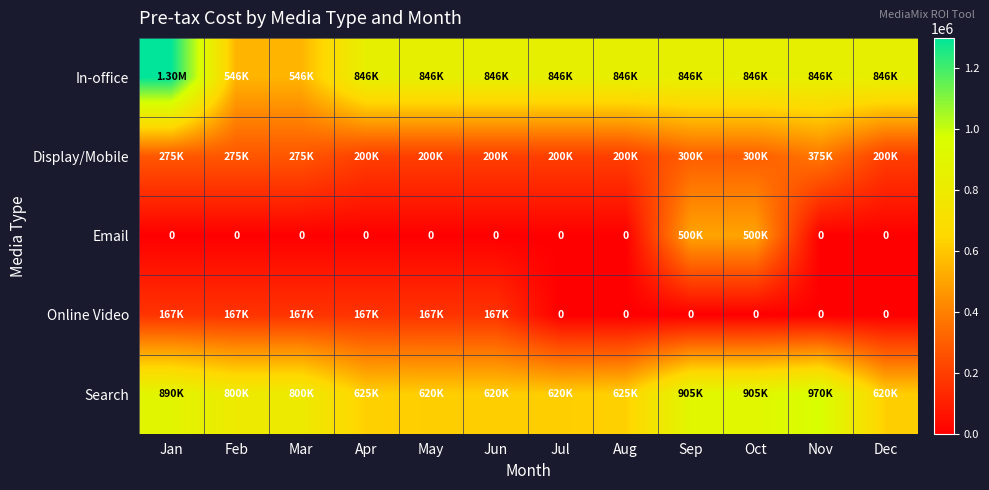

Between Oct and Jan, which is larger?

Jan